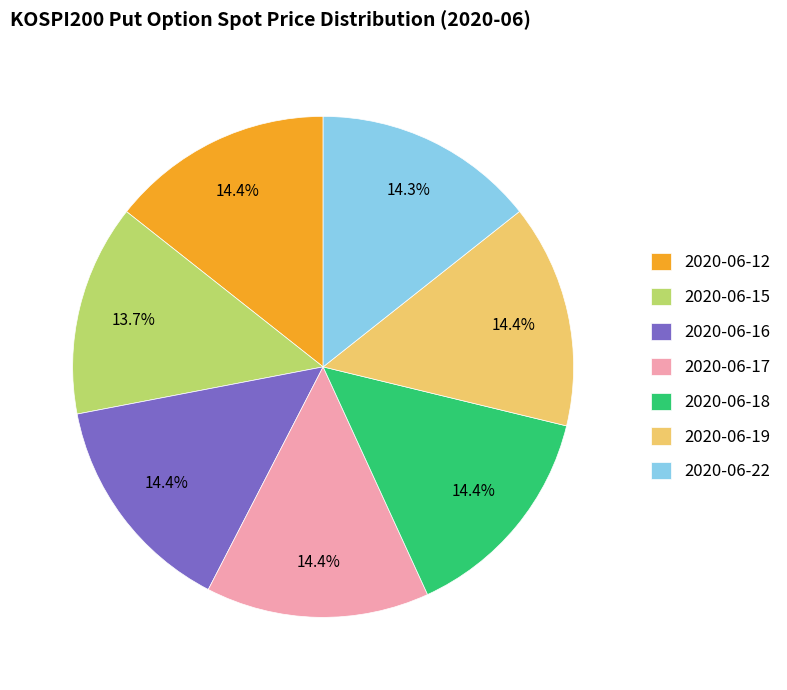

What percentage is the 2020-06-12 slice, to the nearest percent?

14%